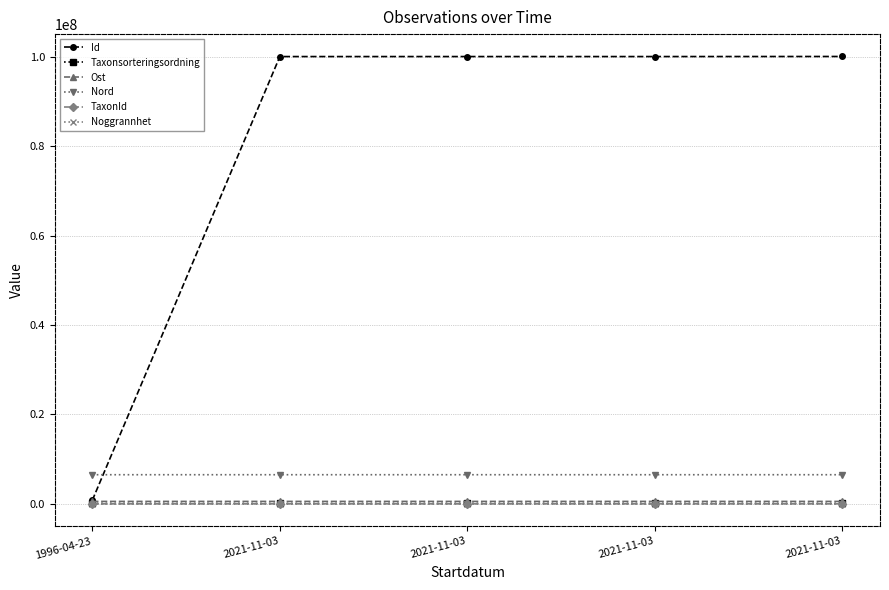

Is it true that Taxonsorteringsordning equals 159890.0 at 1996-04-23?

False